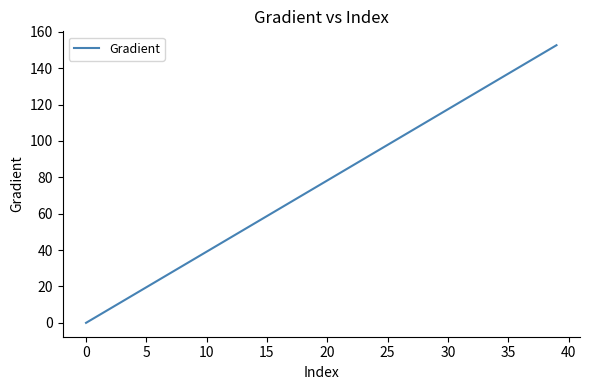

What is the difference between the maximum and minimum values?

152.6